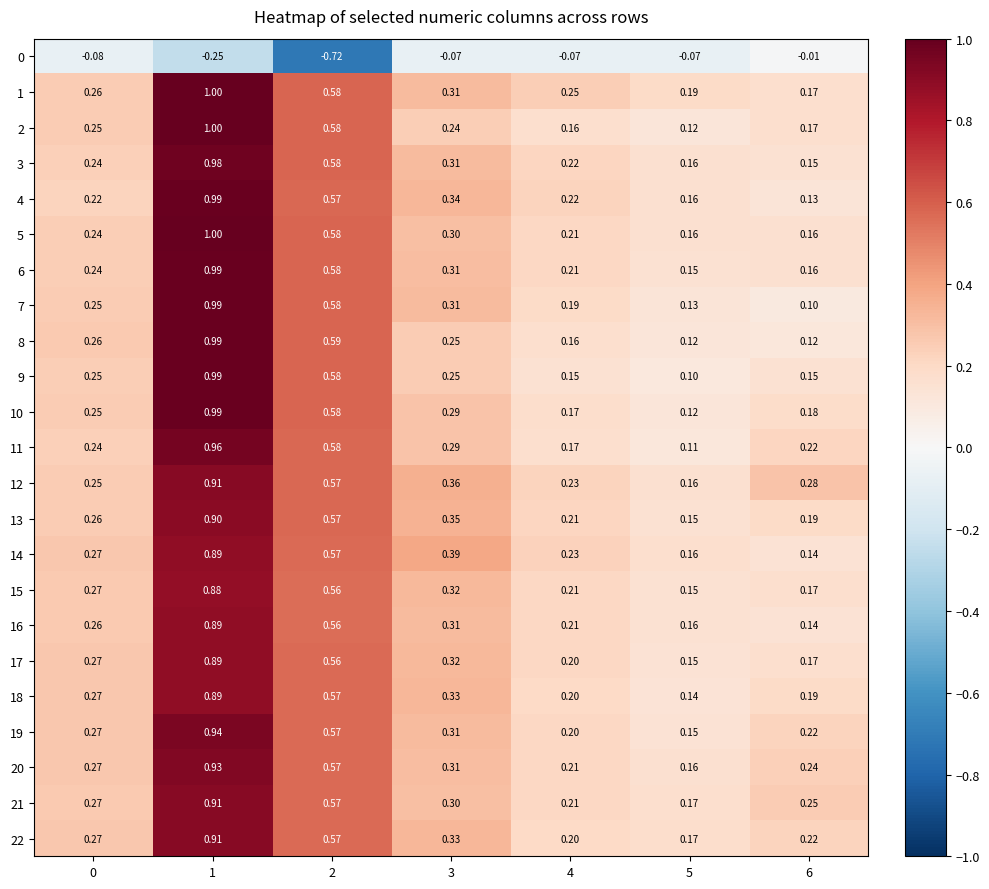

Is the value of 0 at 4 greater than the value of 8 at 5?

No